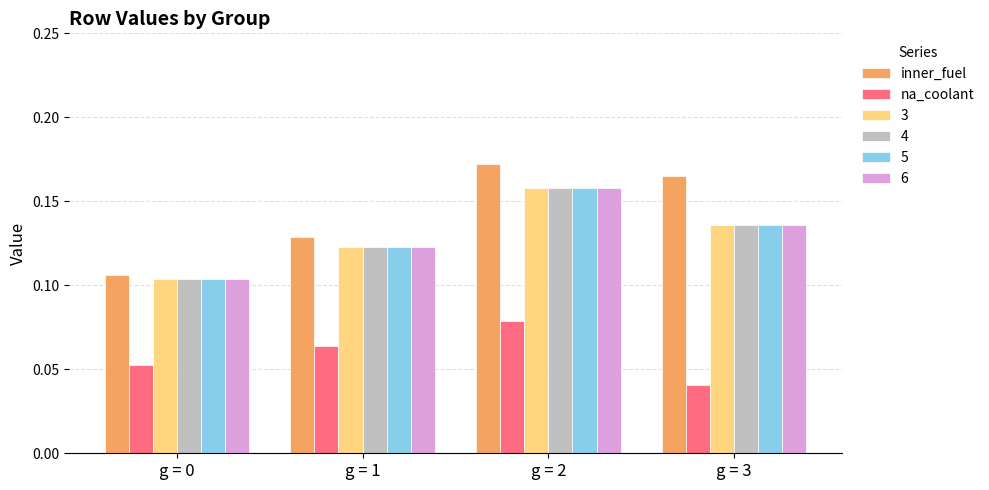

Is the value of inner_fuel at g = 2 greater than the value of na_coolant at g = 2?

Yes